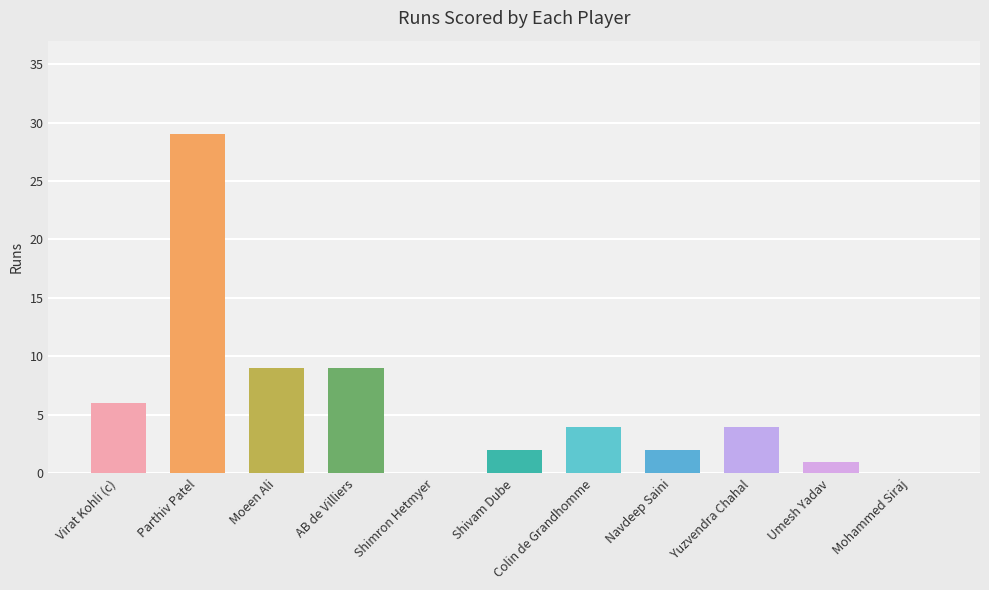

At which category does the chart reach its peak across all series?

Parthiv Patel